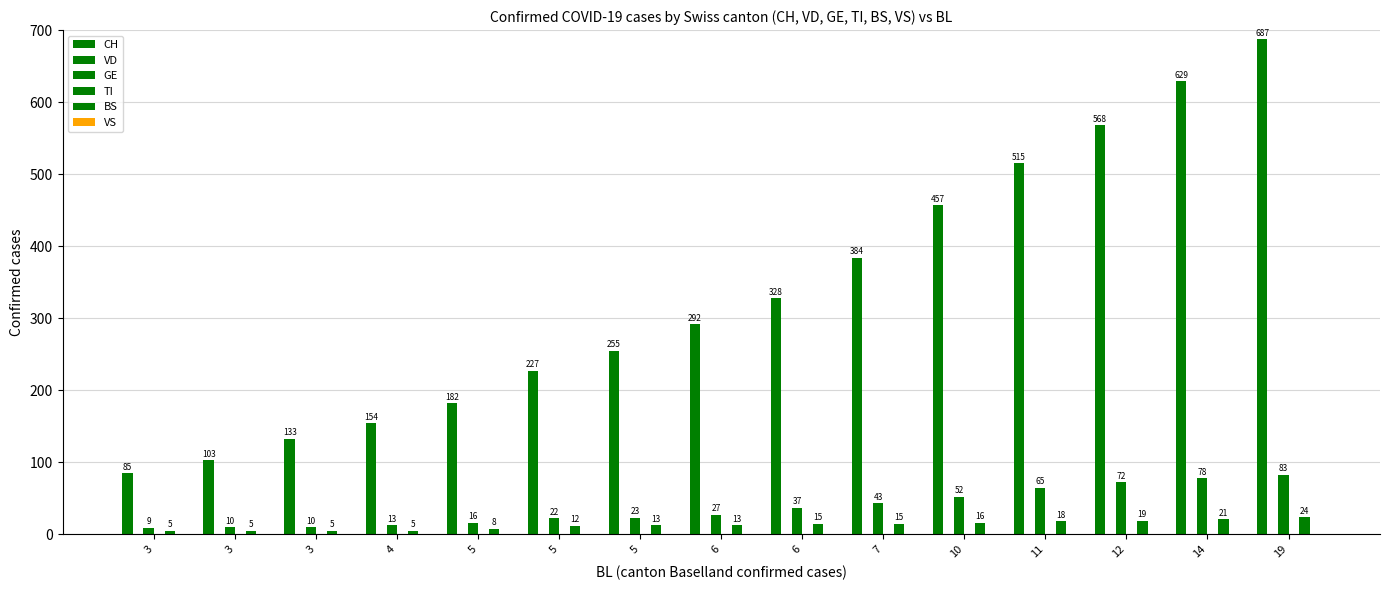

Rank the series at 6 from highest to lowest value.

CH, GE, BS, VD, TI, VS